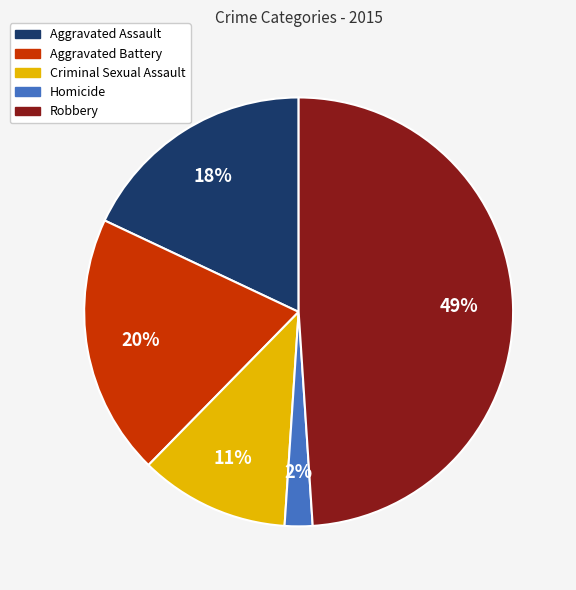

Is it true that Aggravated Battery is 20% of the pie?

True